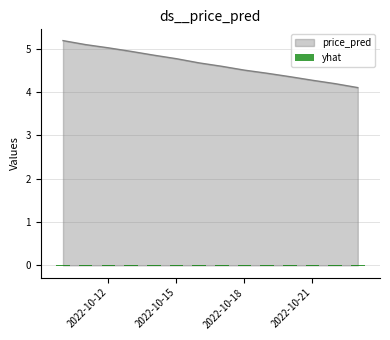

True or false: price_pred has a value of 7.6 at 2022-10-15.

False